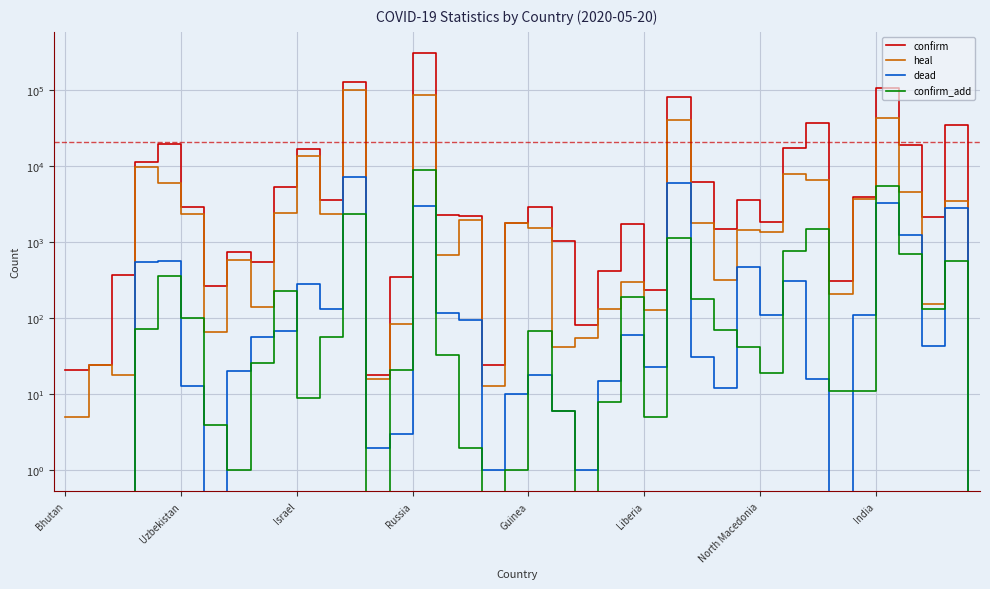

What is the difference between the maximum and second lowest values in the heal series?

98795